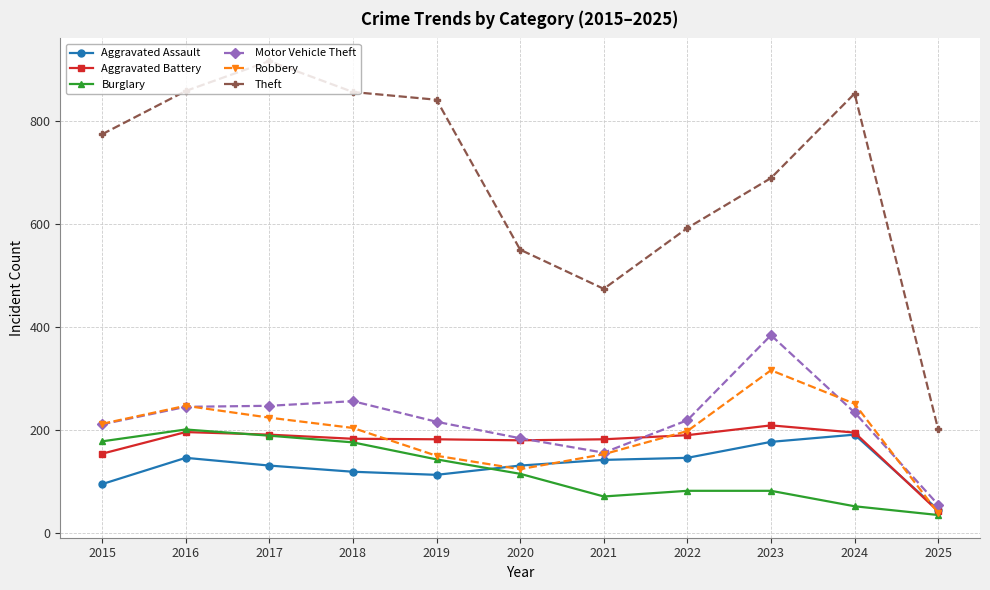

What are all the series names shown in the legend?

Aggravated Assault, Aggravated Battery, Burglary, Motor Vehicle Theft, Robbery, Theft